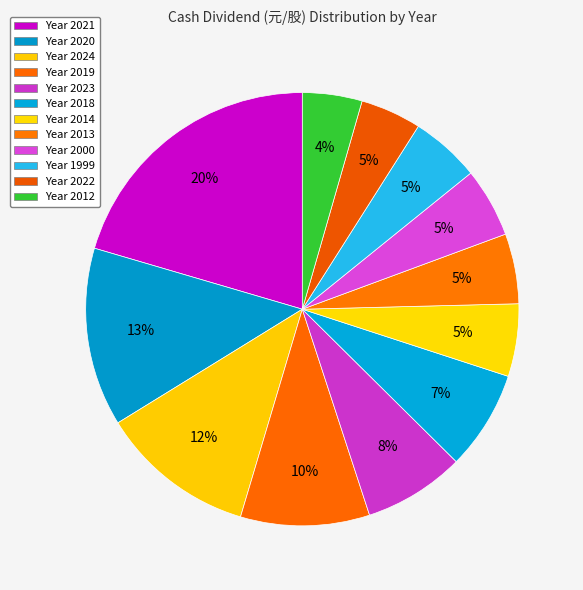

What is the largest slice in the pie chart?

2021